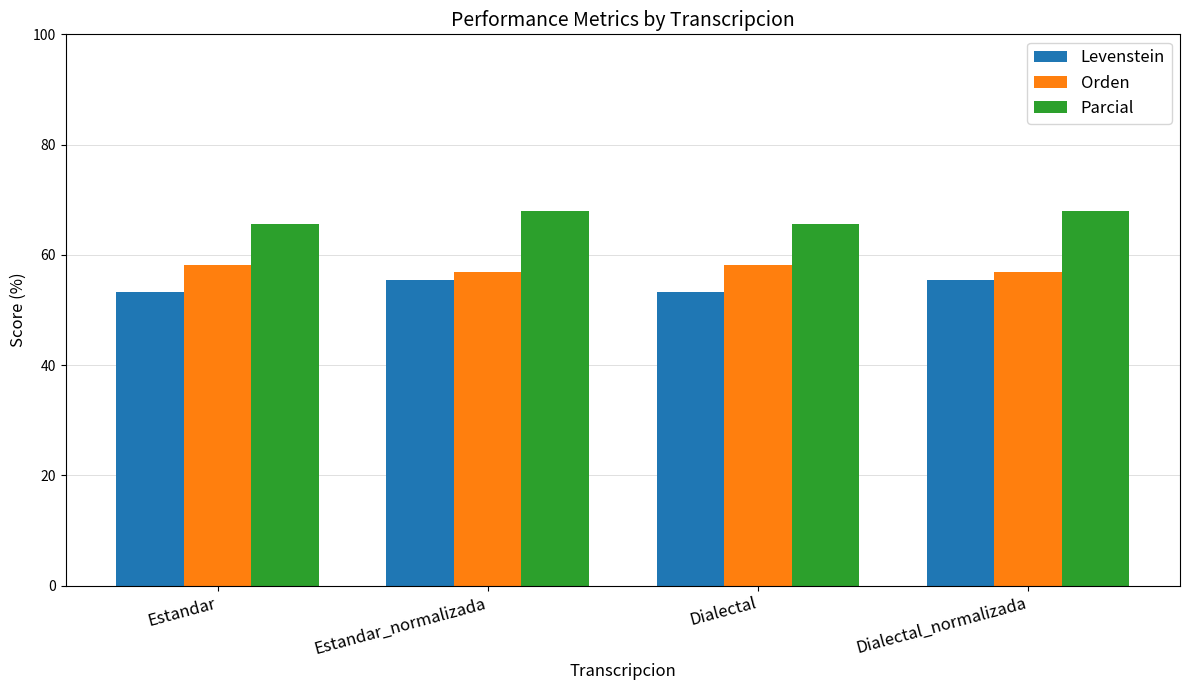

What is the sum of the Orden values at Dialectal and Estandar_normalizada?

115.0